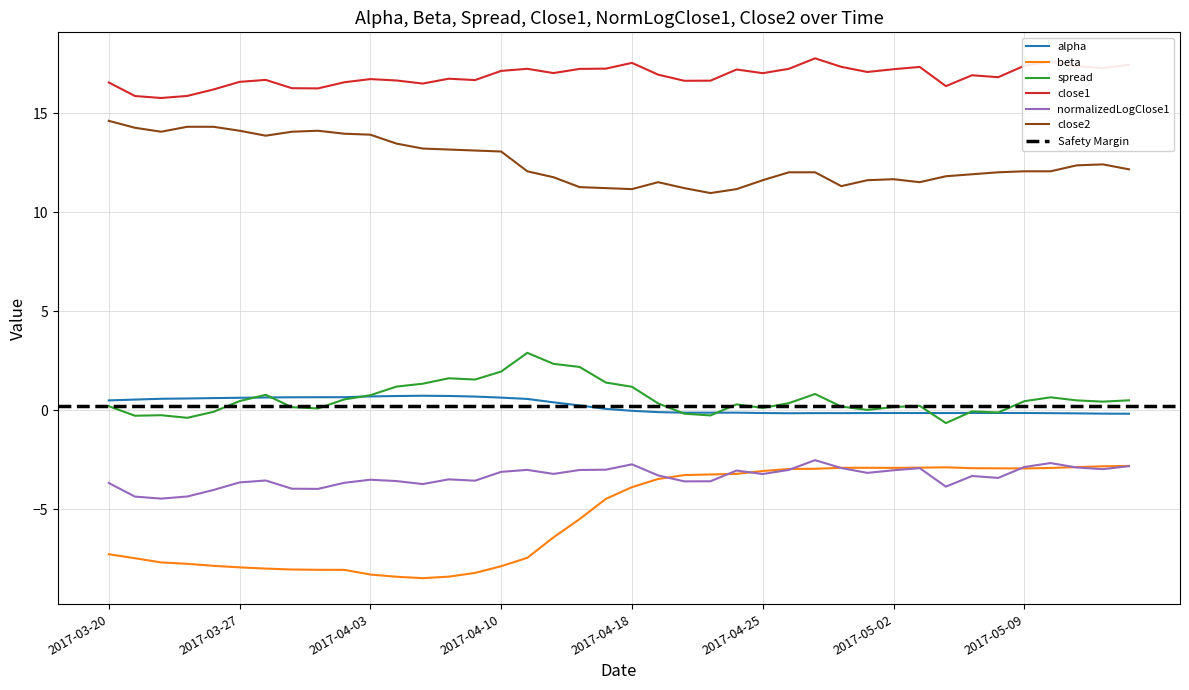

Which series has the widest spread of values?

beta